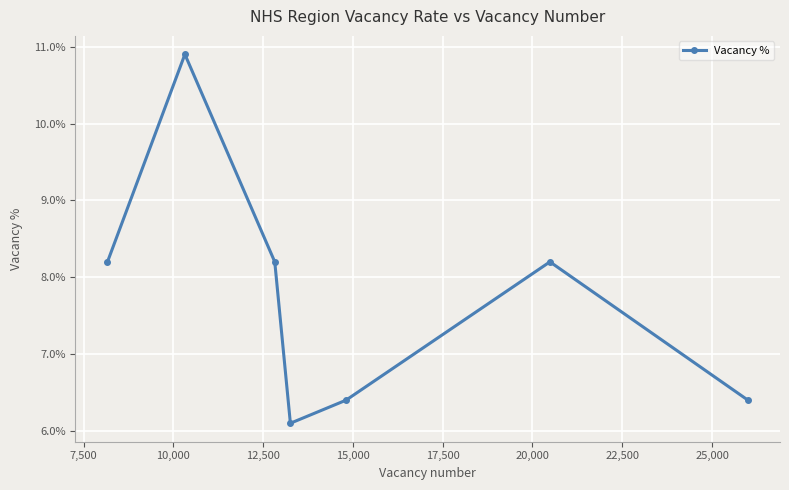

Does the chart have visible grid lines?

Yes